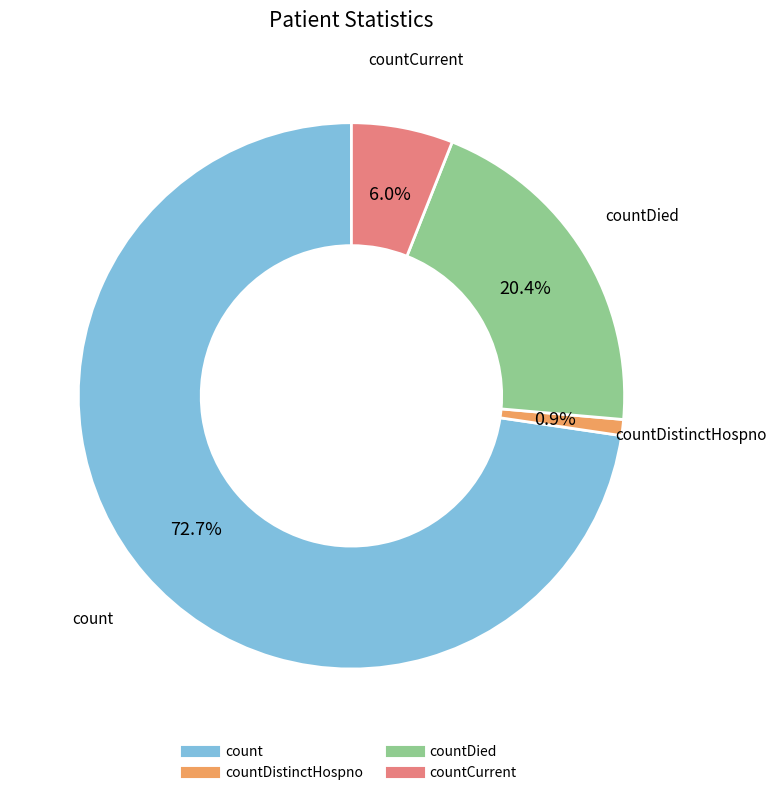

Is there any slice that represents more than half of the pie?

Yes